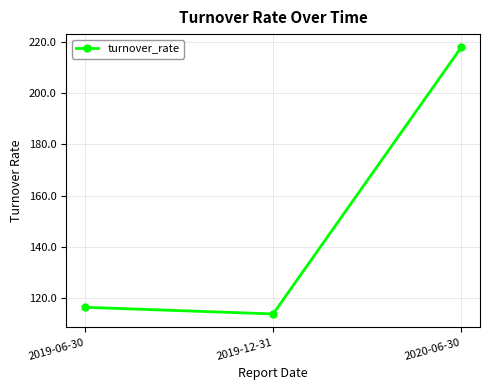

Rank the categories by value from highest to lowest.

2020-06-30, 2019-06-30, 2019-12-31